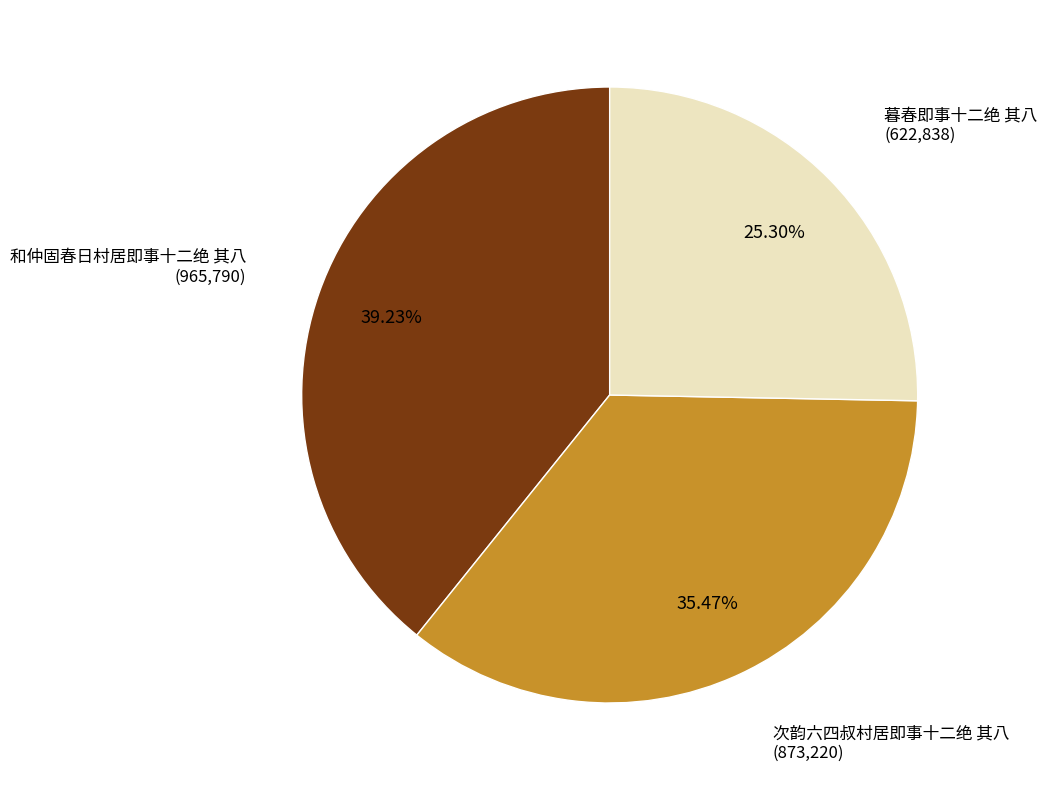

Does any single category account for the majority?

No